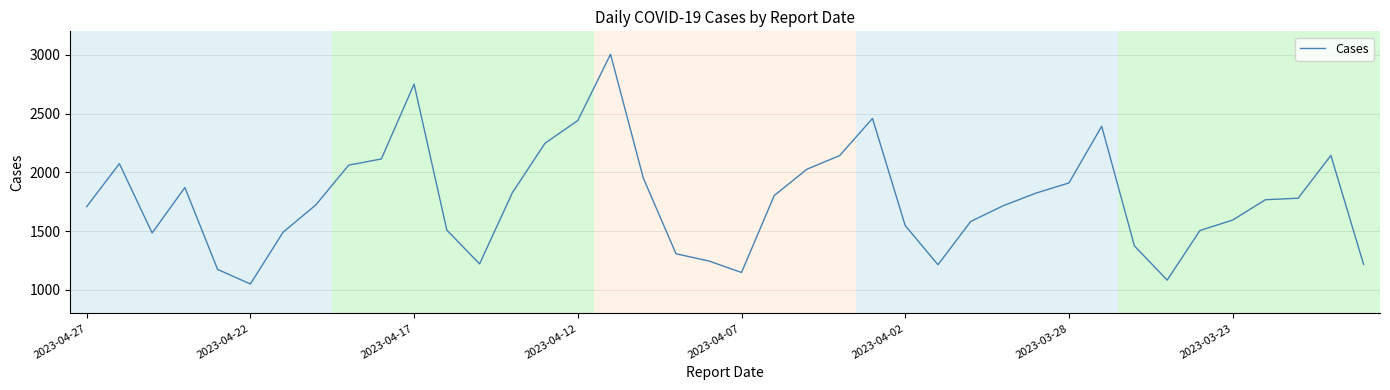

True or false: the data has more than 0 interior local peaks.

True